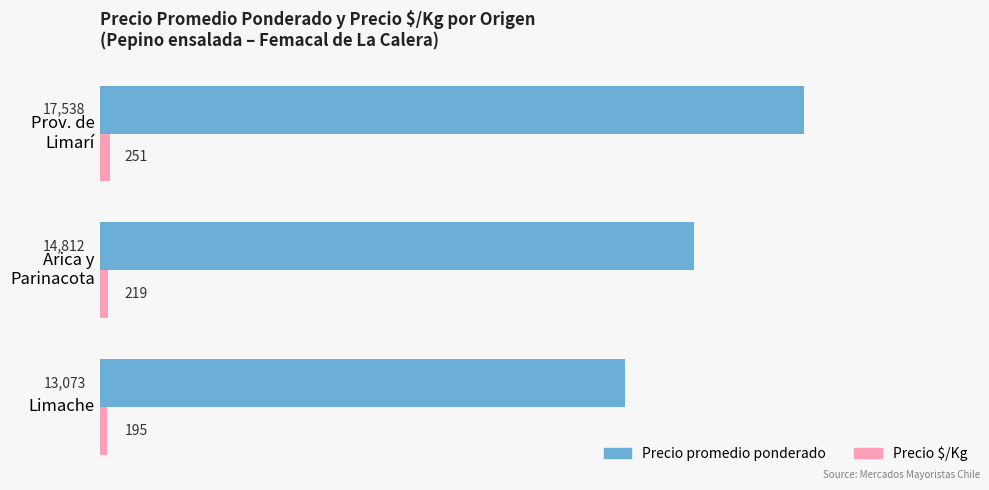

The Precio promedio ponderado series shows 17695 at Limache. True or false?

False